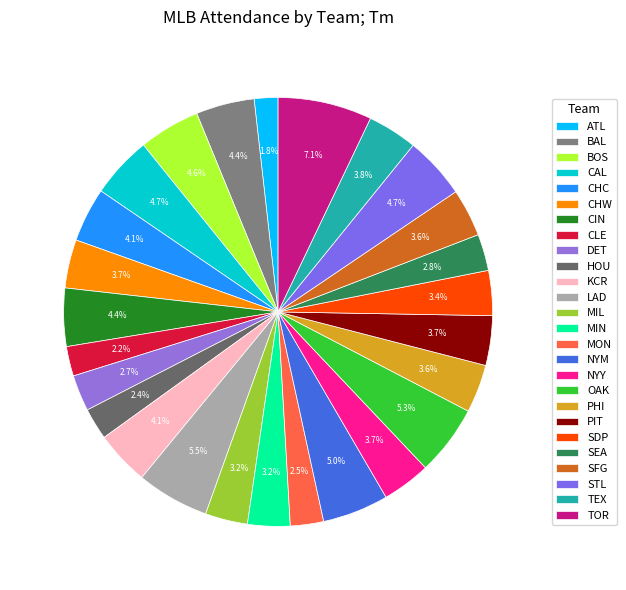

Does MON represent more than half of the total?

No